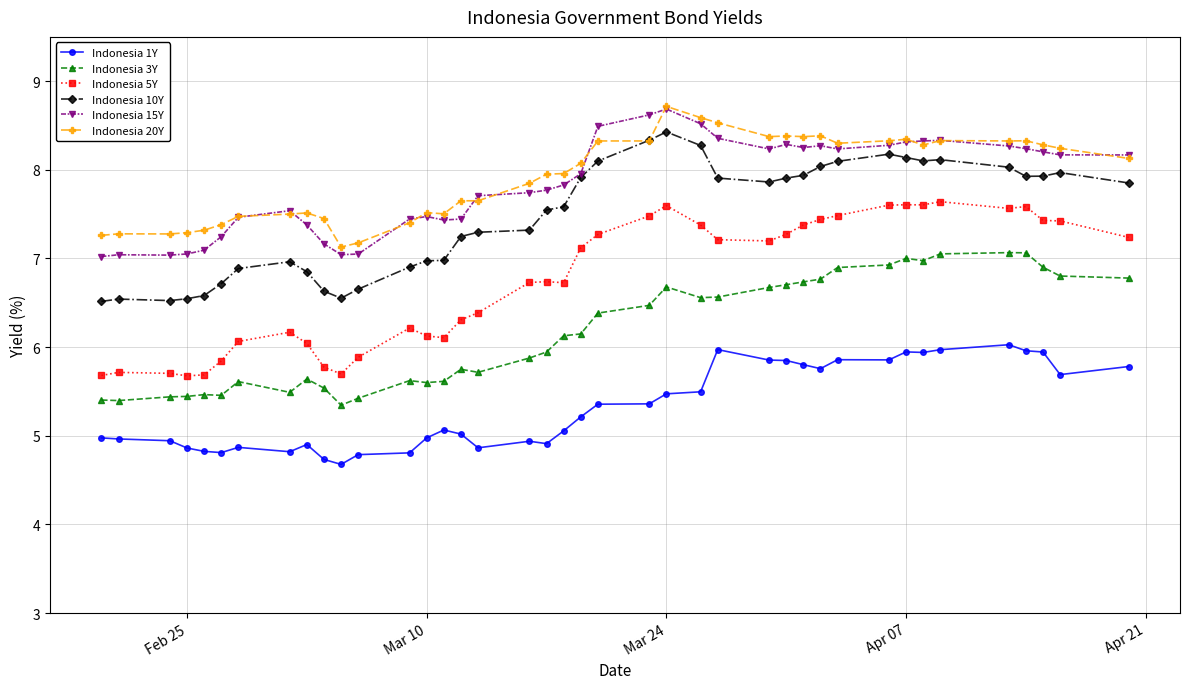

What is the minimum value shown in the chart?

4.7